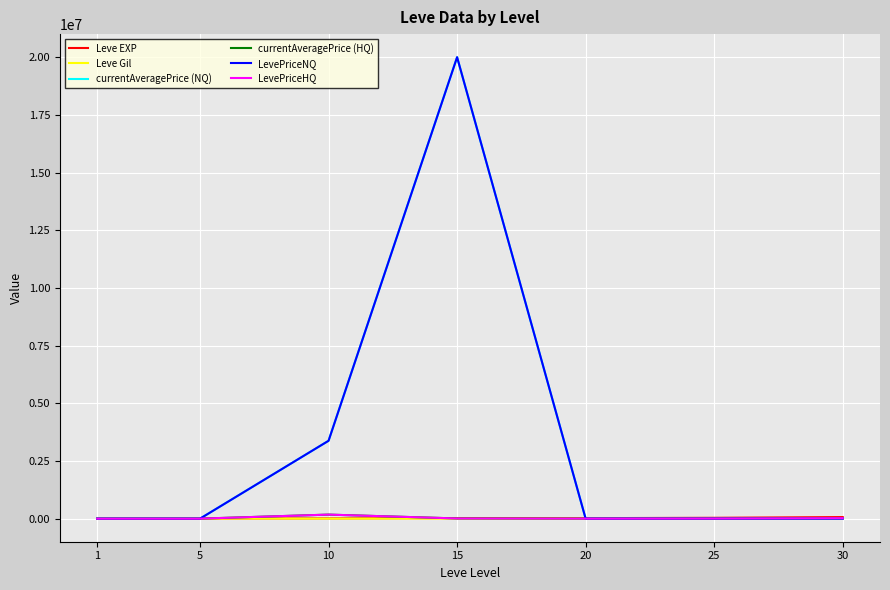

What is the sum of all LevePriceNQ values?

23377283.3